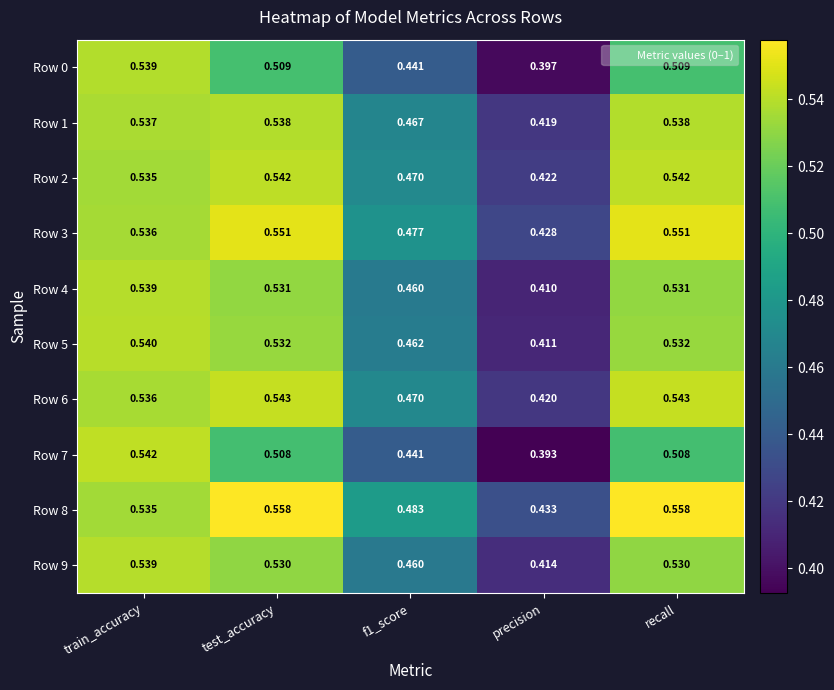

Is the value of Row 8 at f1_score greater than the value of Row 3 at f1_score?

Yes